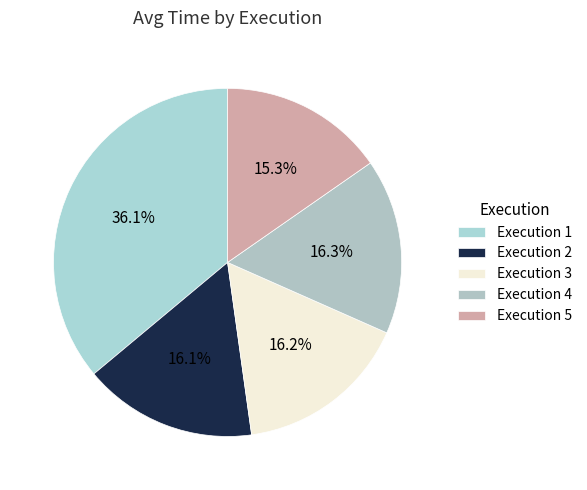

What is the largest slice in the pie chart?

Execution 1